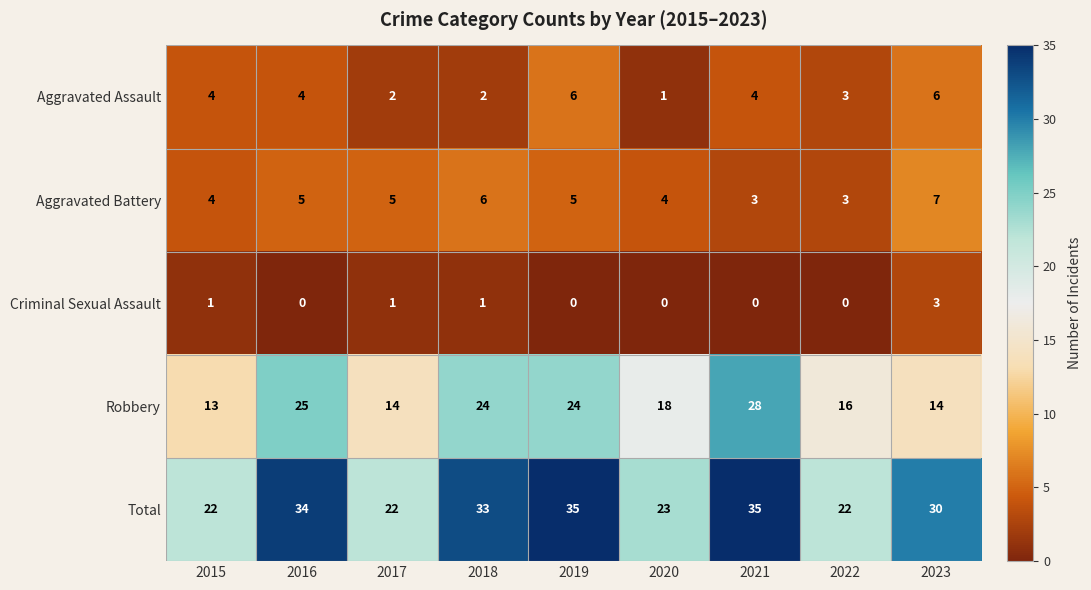

Is it true that Aggravated Assault equals 3 at 2022?

True